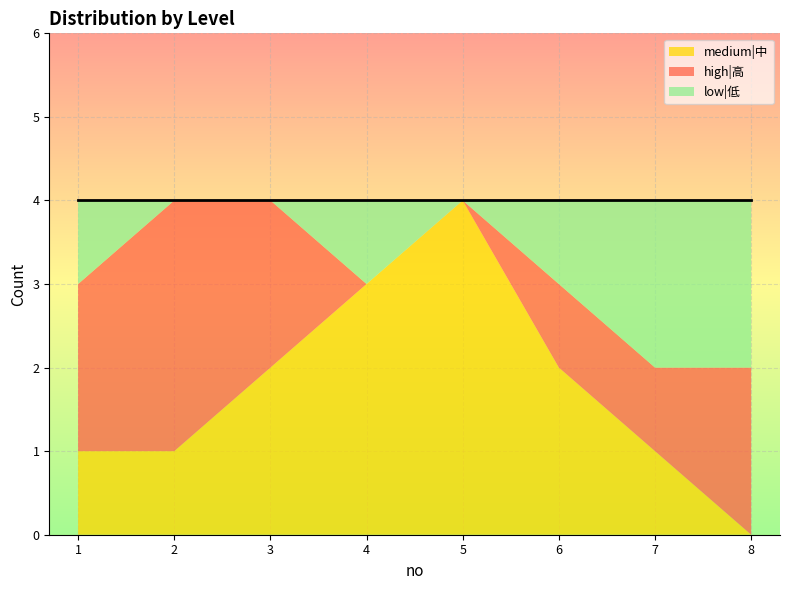

What is the maximum value shown in the chart?

4